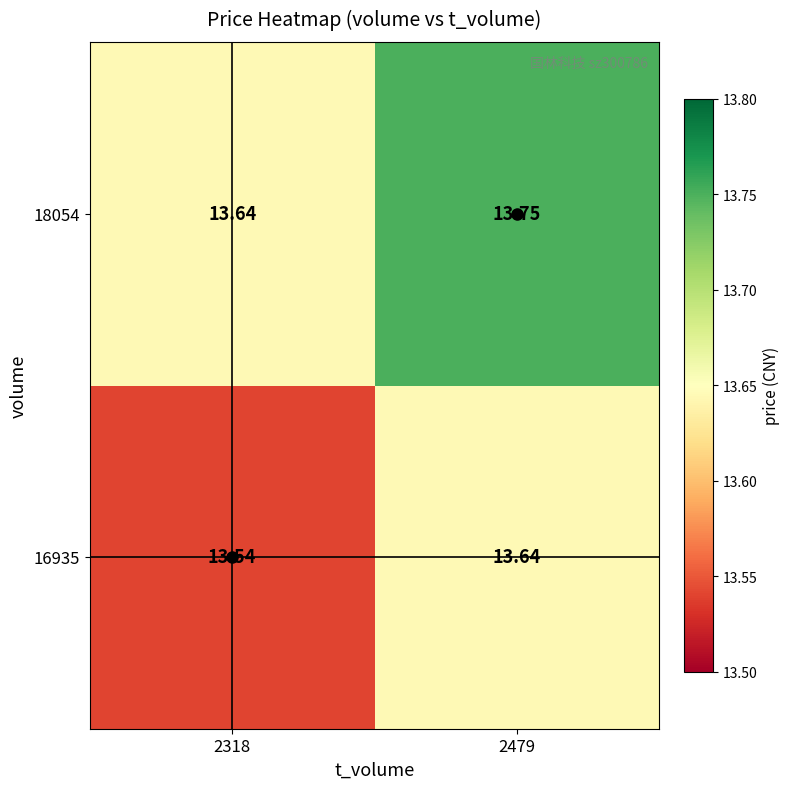

Is the value of 18054 at 2318 greater than the value of 16935 at 2318?

Yes